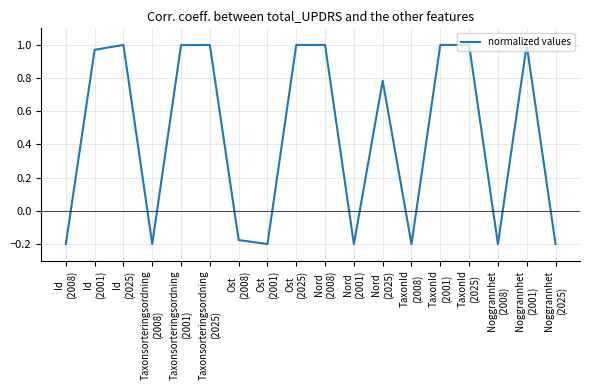

What is the difference between the maximum and minimum values?

1.2